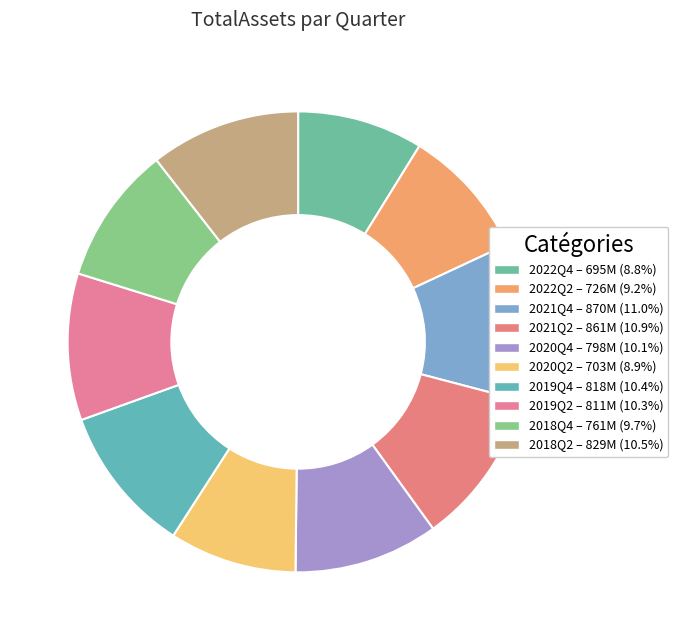

Is there a majority slice in this chart?

No